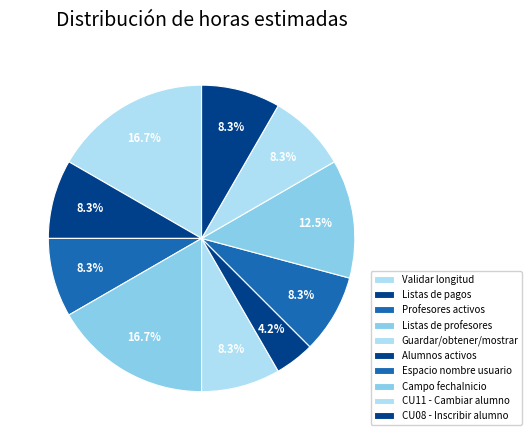

How many slices are in this pie chart?

10